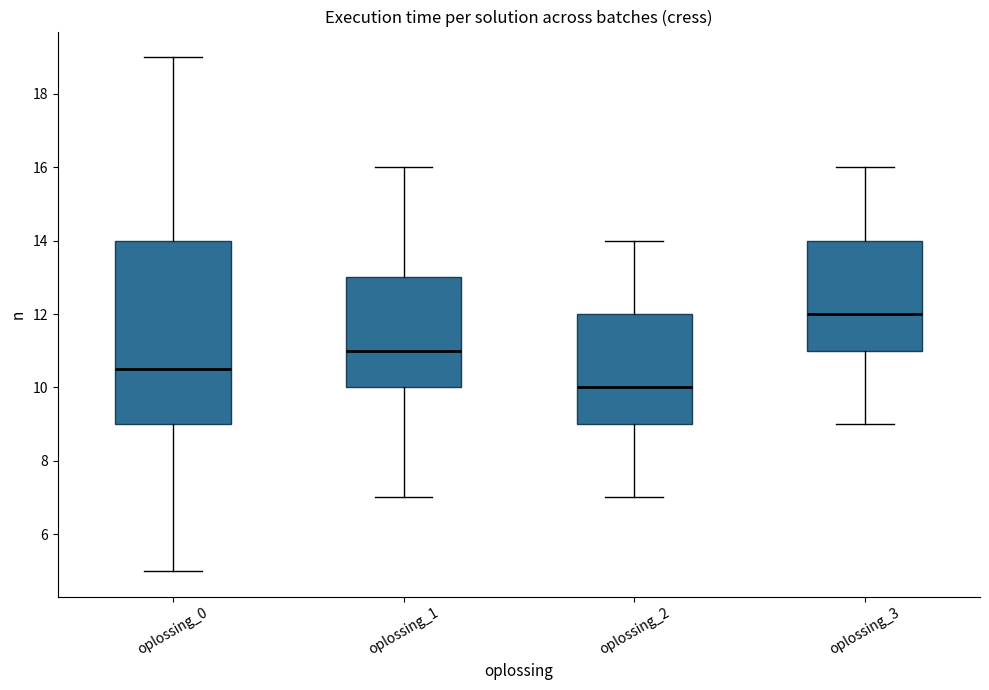

Comparing the boxes themselves (not the whiskers), which one is the tallest?

oplossing_0